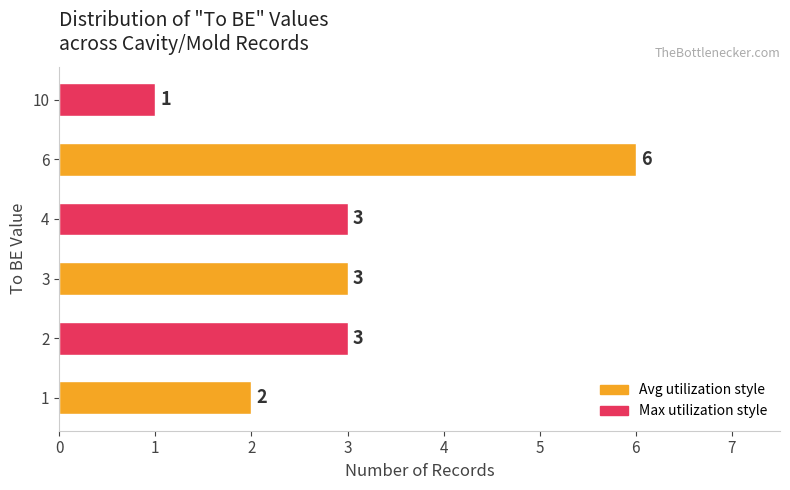

True or false: the data shows 5 at 1.

False